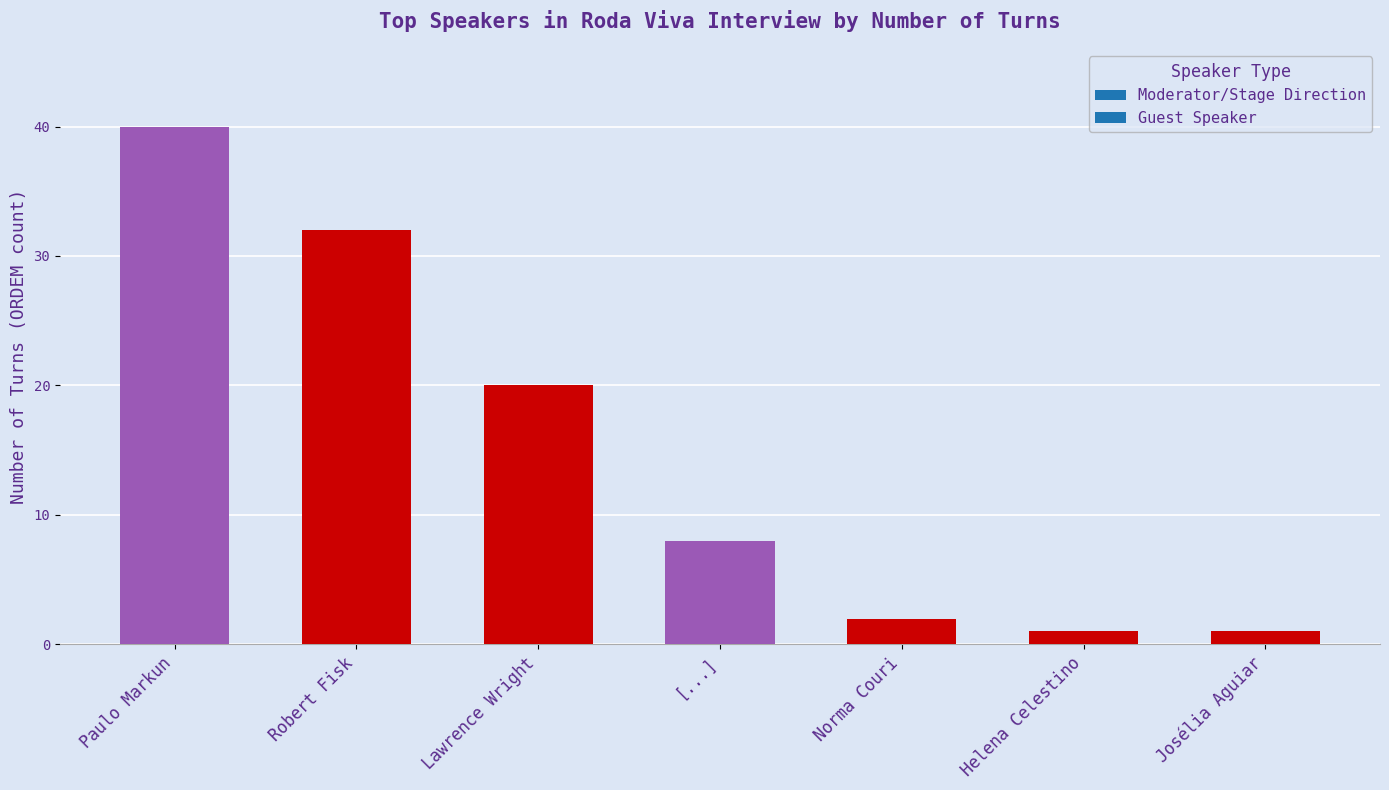

What is the change in value from Paulo Markun to [...]?

-32